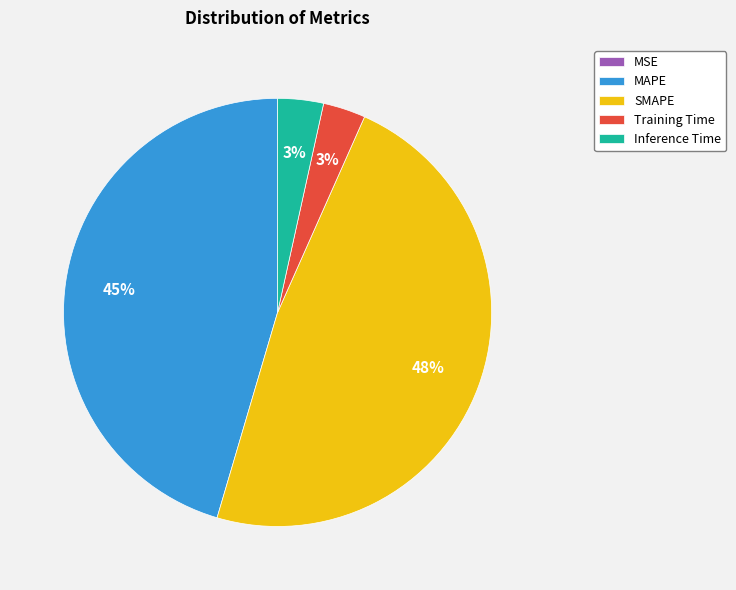

To the nearest percent, what is the difference between the Training Time and SMAPE slice percentages?

45%